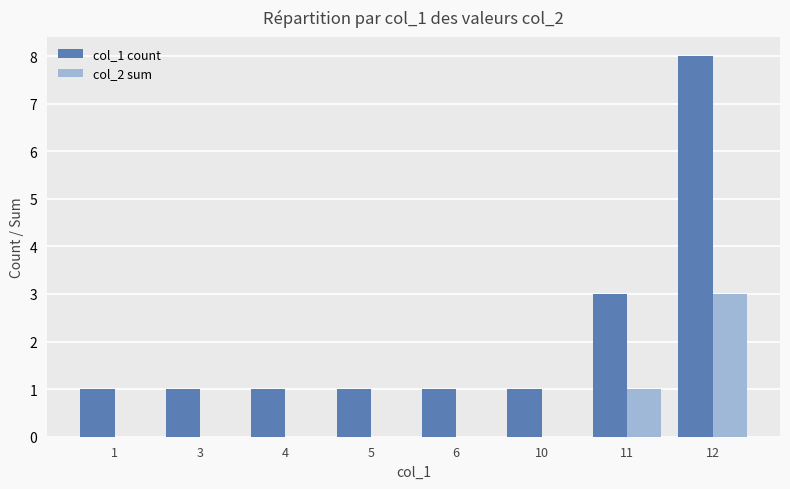

True or false: col_2 sum has a value of 0 at 4.

True